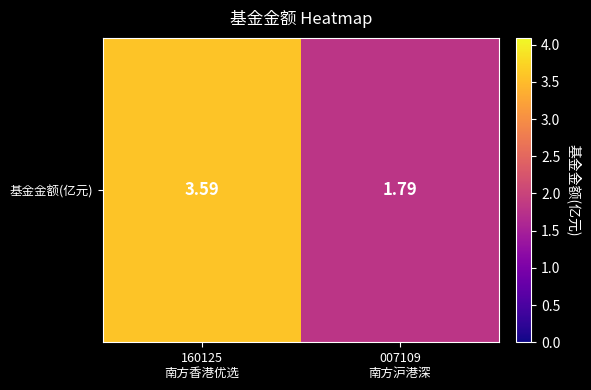

Which has a higher value, 160125
南方香港优选 or 007109
南方沪港深?

160125
南方香港优选